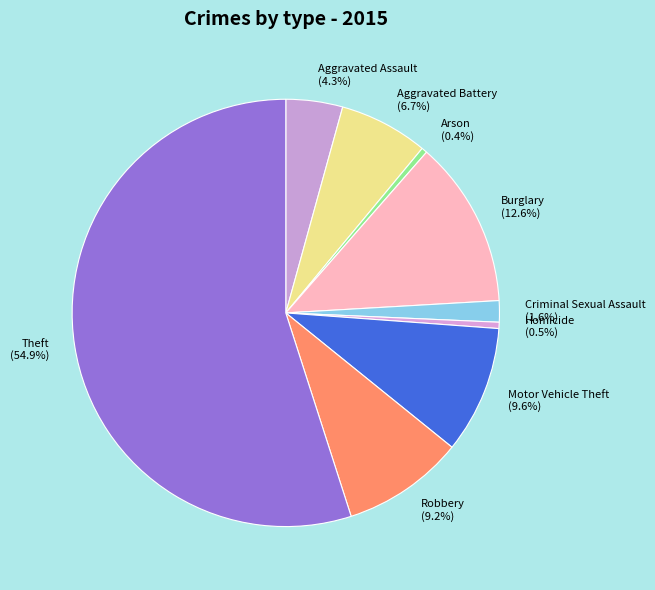

Which has a higher value, Theft (54.9%) or Robbery (9.2%)?

Theft (54.9%)